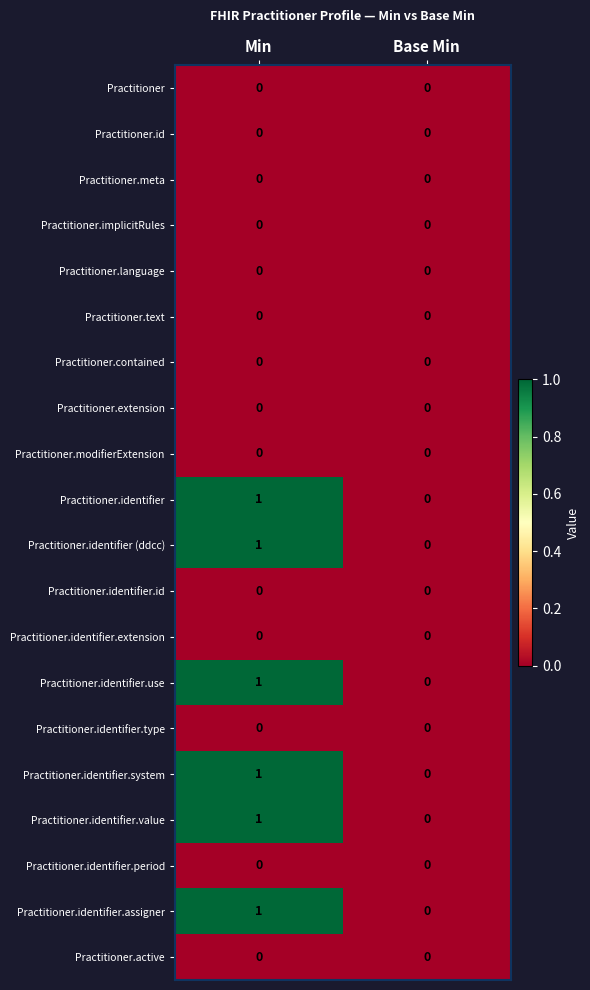

Is it true that Practitioner equals 0 at Min?

True